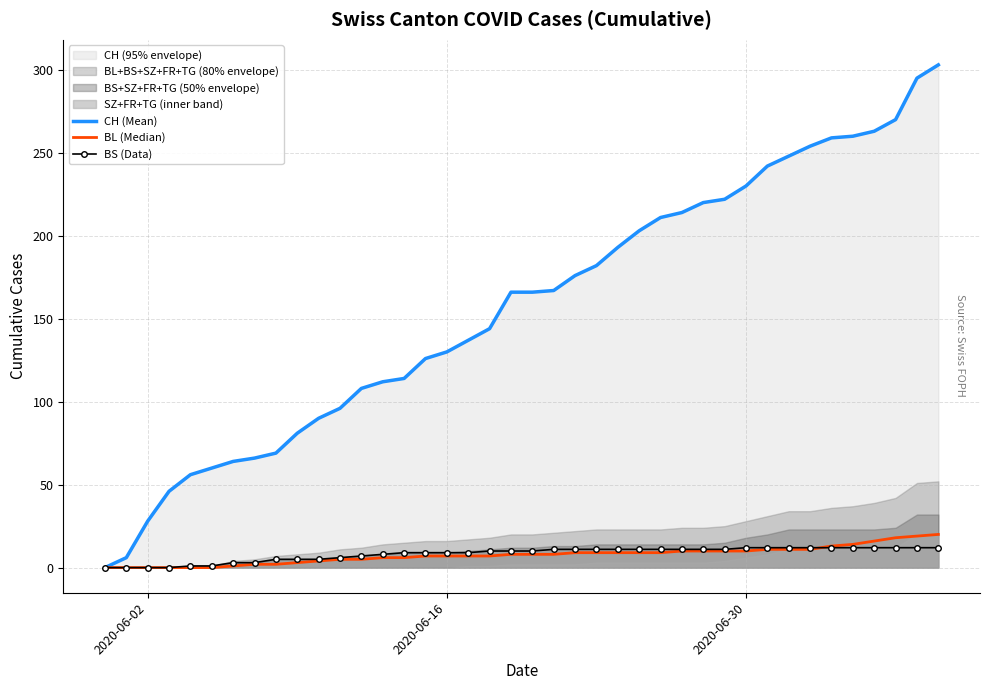

Is the value of CH (Mean) at 24 greater than the value of BL (Median) at 3?

Yes